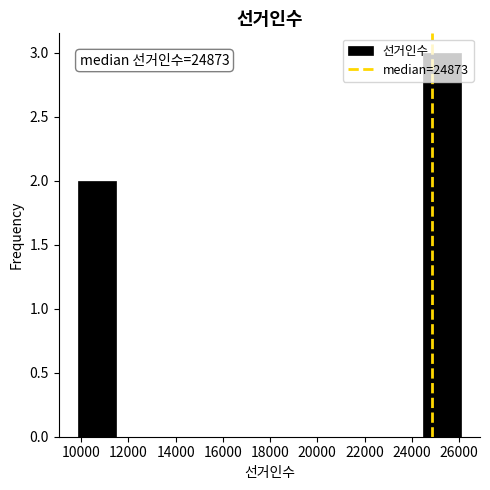

Which range on the x-axis has the tallest bar?

24400 to 26000